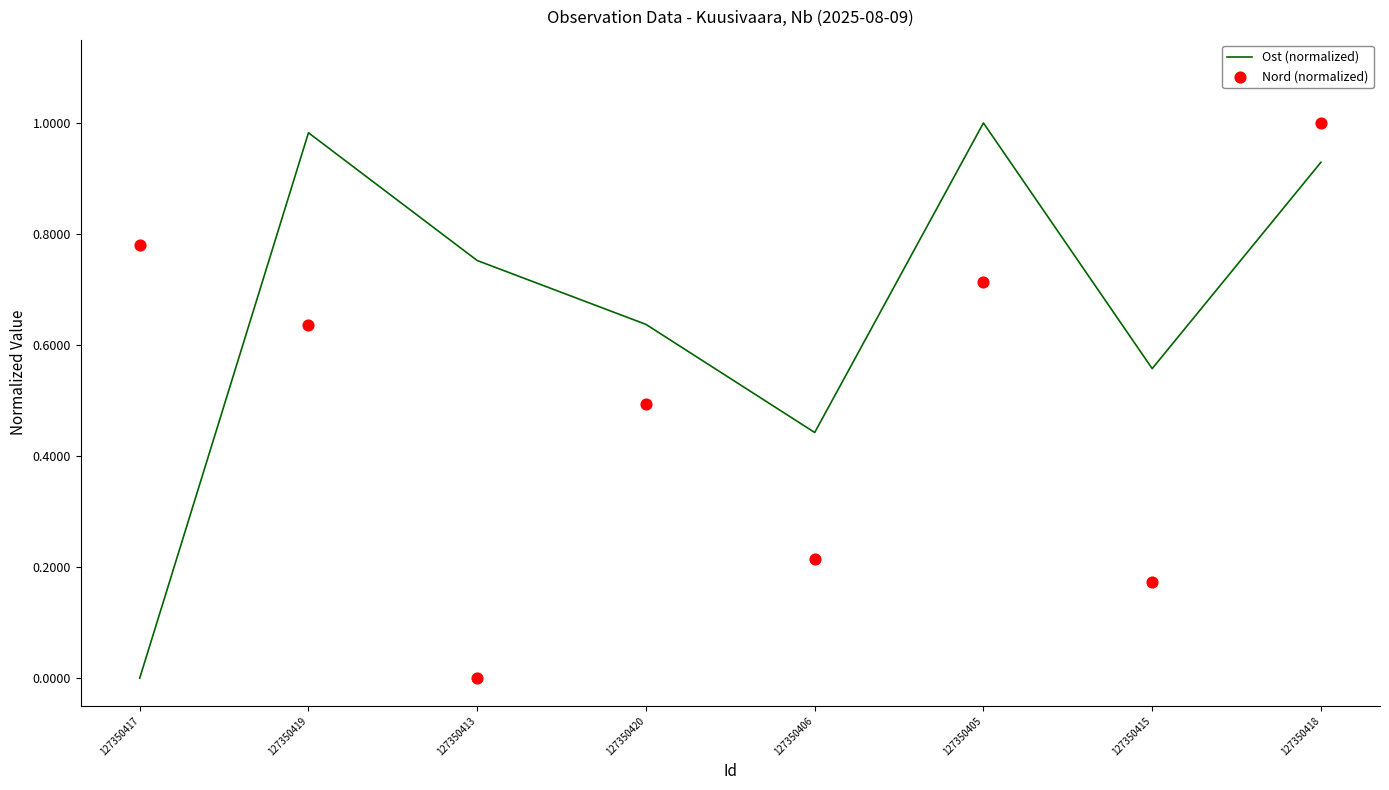

At how many categories does at least one series exceed 0?

8